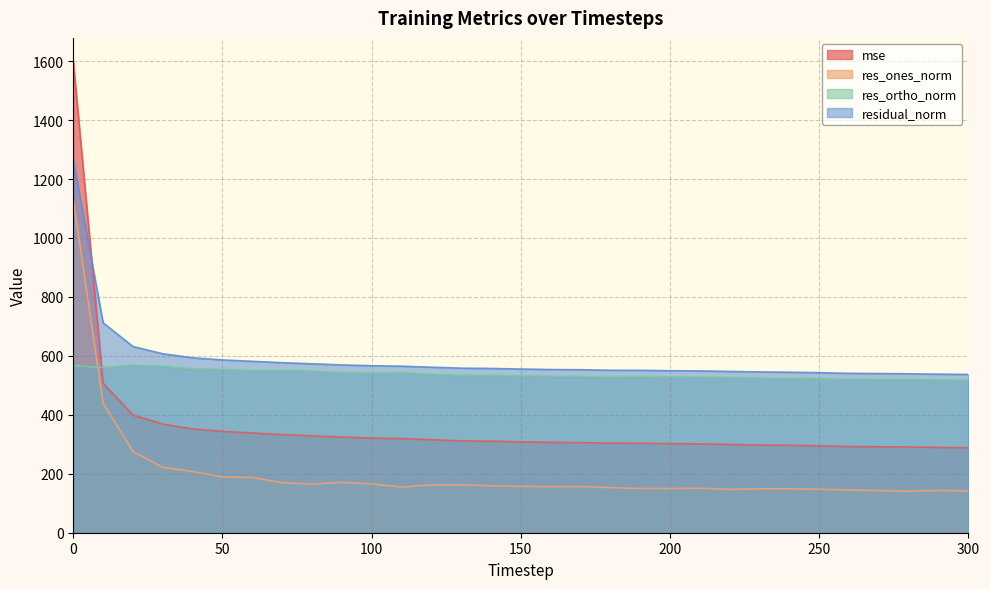

At 80, list the series in order from smallest to largest.

res_ones_norm, mse, res_ortho_norm, residual_norm